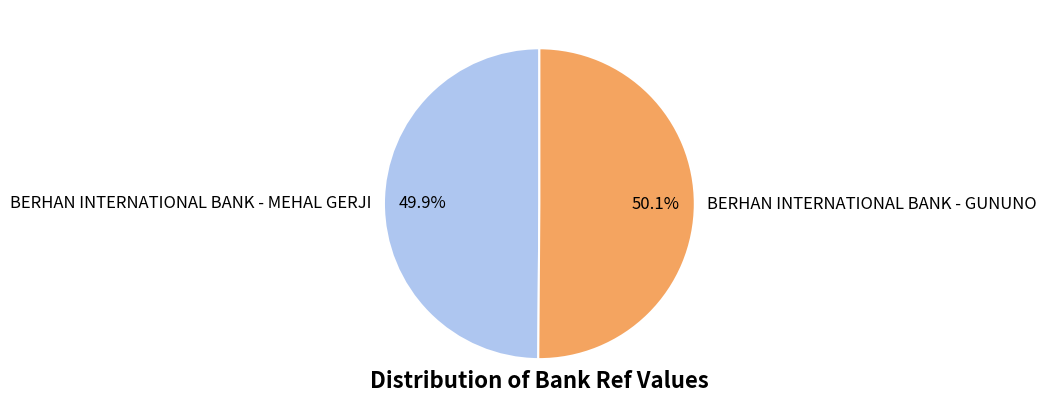

Is there any slice that represents more than half of the pie?

Yes